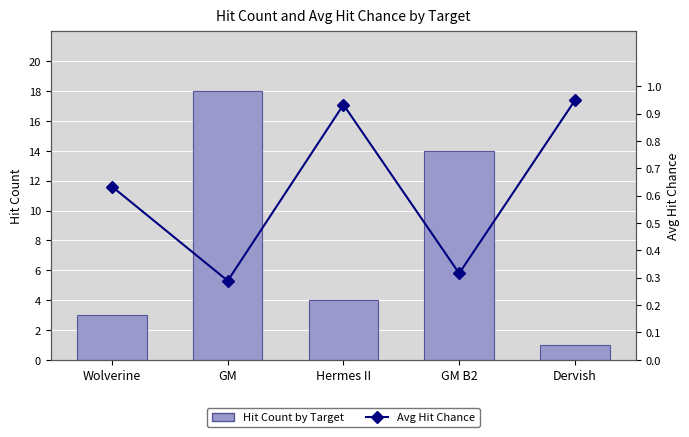

The Hit Count series shows 5.1 at Wolverine. True or false?

False